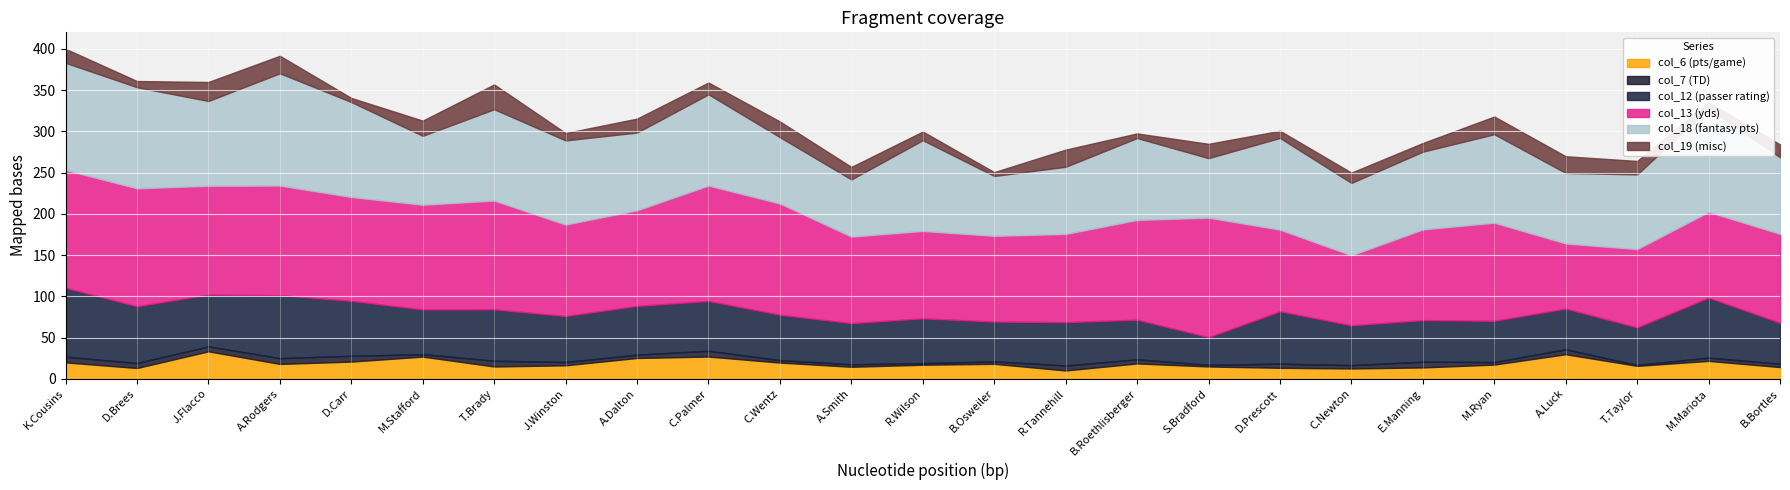

What is the minimum value shown in the chart?

1.0